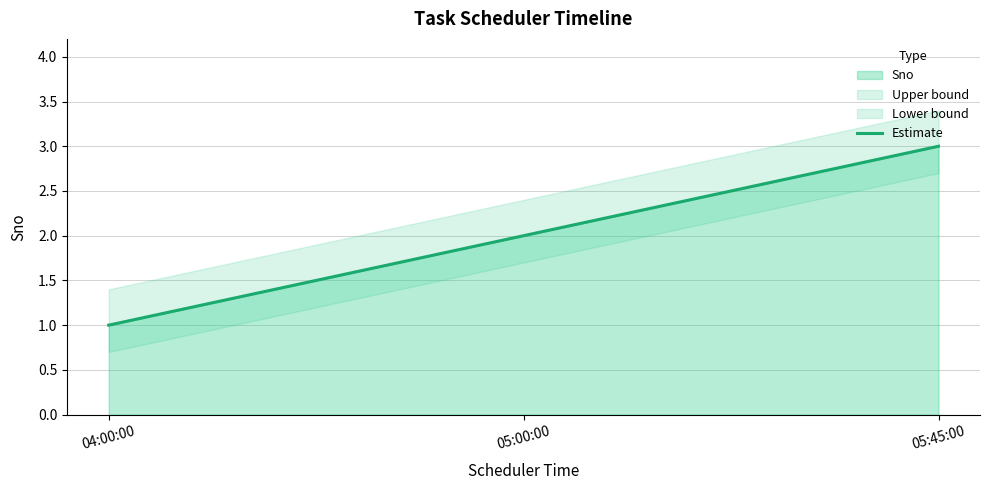

List the labels in order of Sno value, largest first.

05:45:00, 05:00:00, 04:00:00